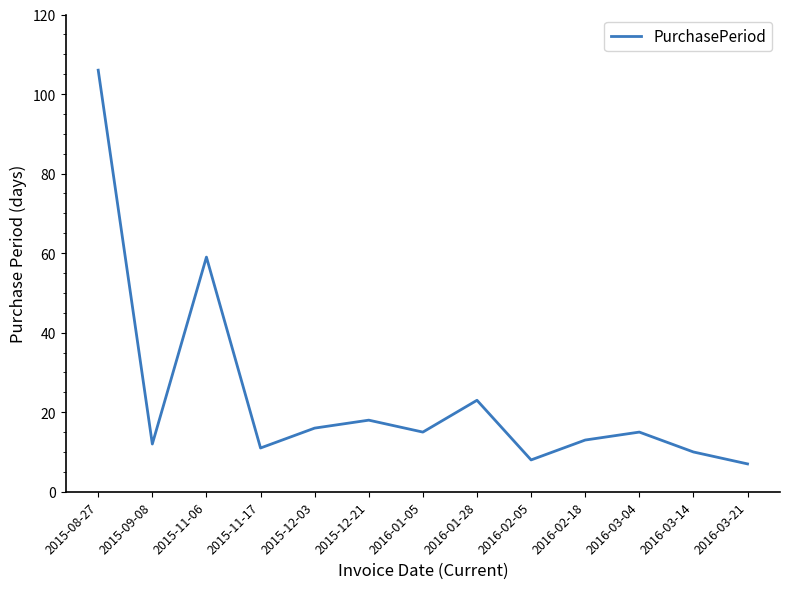

What is the difference between the maximum and minimum values?

99